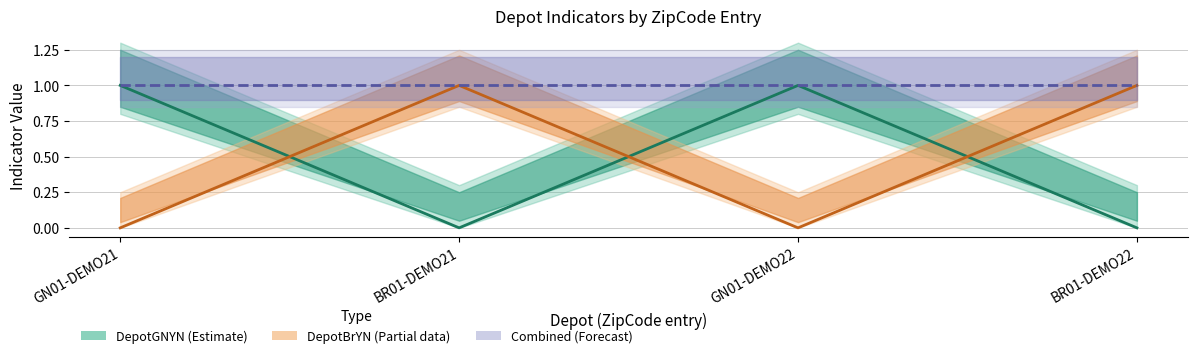

In DepotBrYN (Partial), how many points are higher than both neighbors (excluding endpoints)?

1